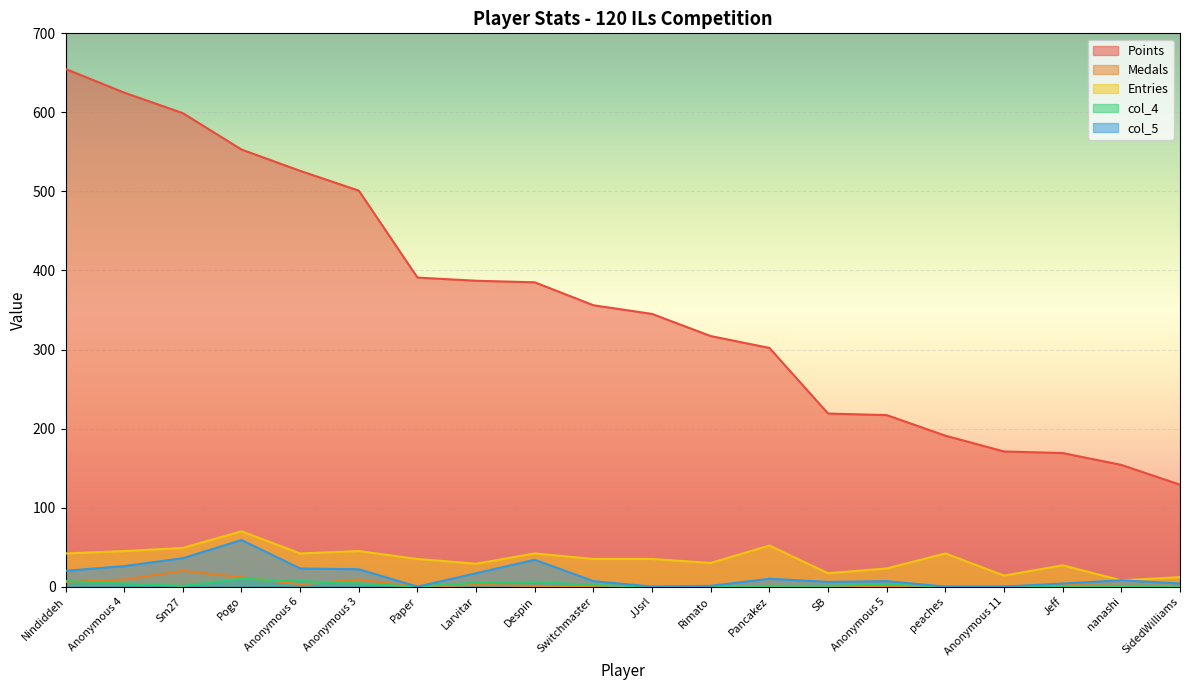

At which label does col_5 reach its peak?

Pogo